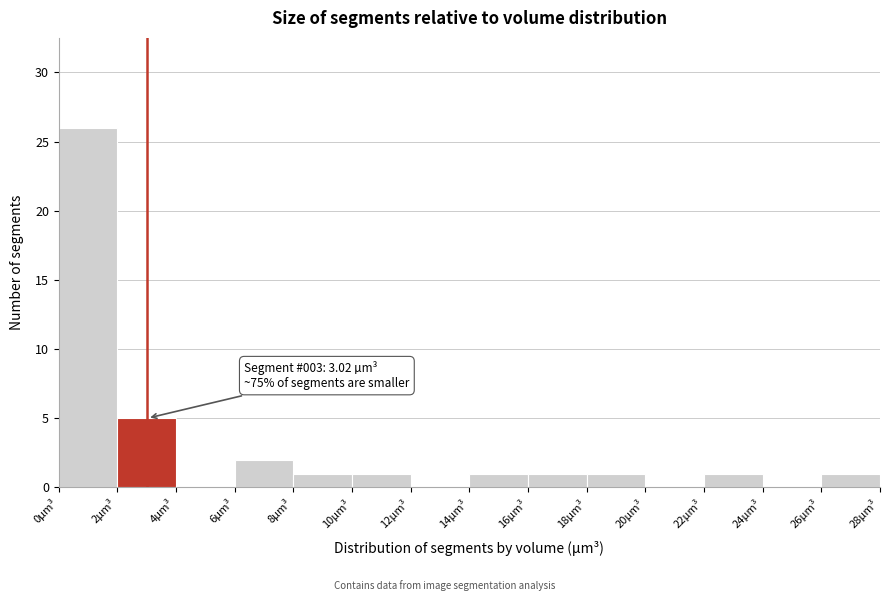

Which range on the x-axis has the tallest bar?

0 to 2